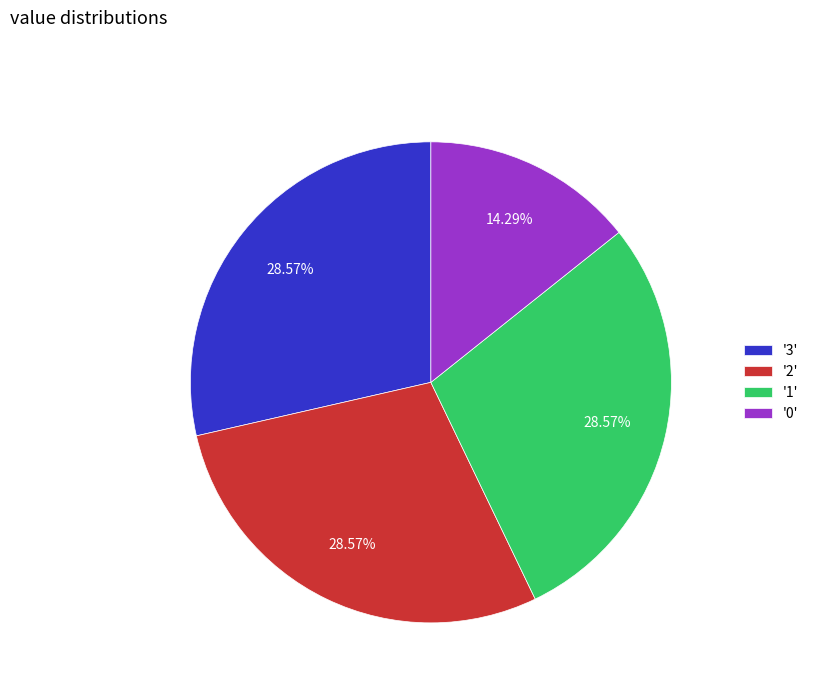

Does '0' represent more than half of the total?

No